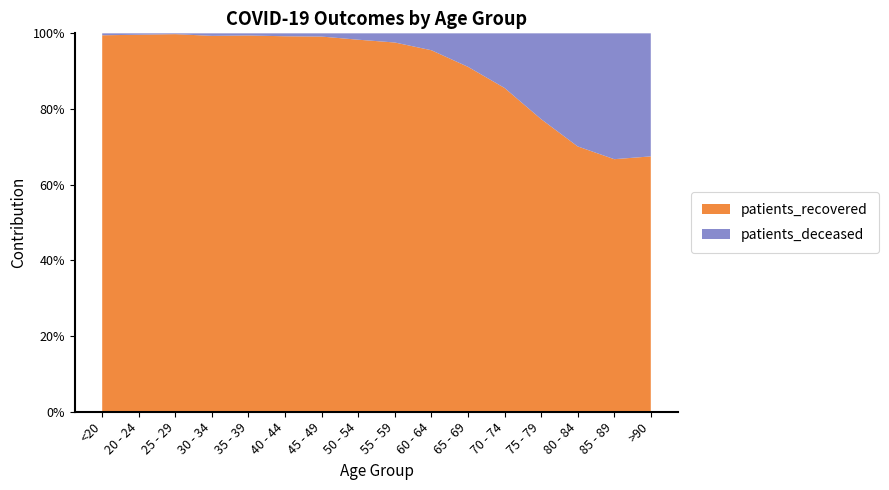

Reading left to right, what are all the values shown in this chart?

patients_deceased: 13	3	3	13	12	19	32	96	168	328	675	1384	2332	2730	2025	879
patients_recovered: 2512	804	1368	1936	2104	2434	3700	5609	6769	7019	6957	8211	7958	6407	4064	1824